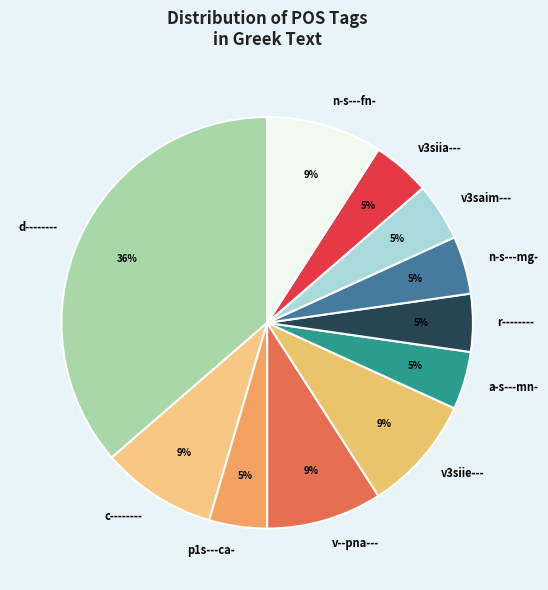

What is the largest slice in the pie chart?

d--------